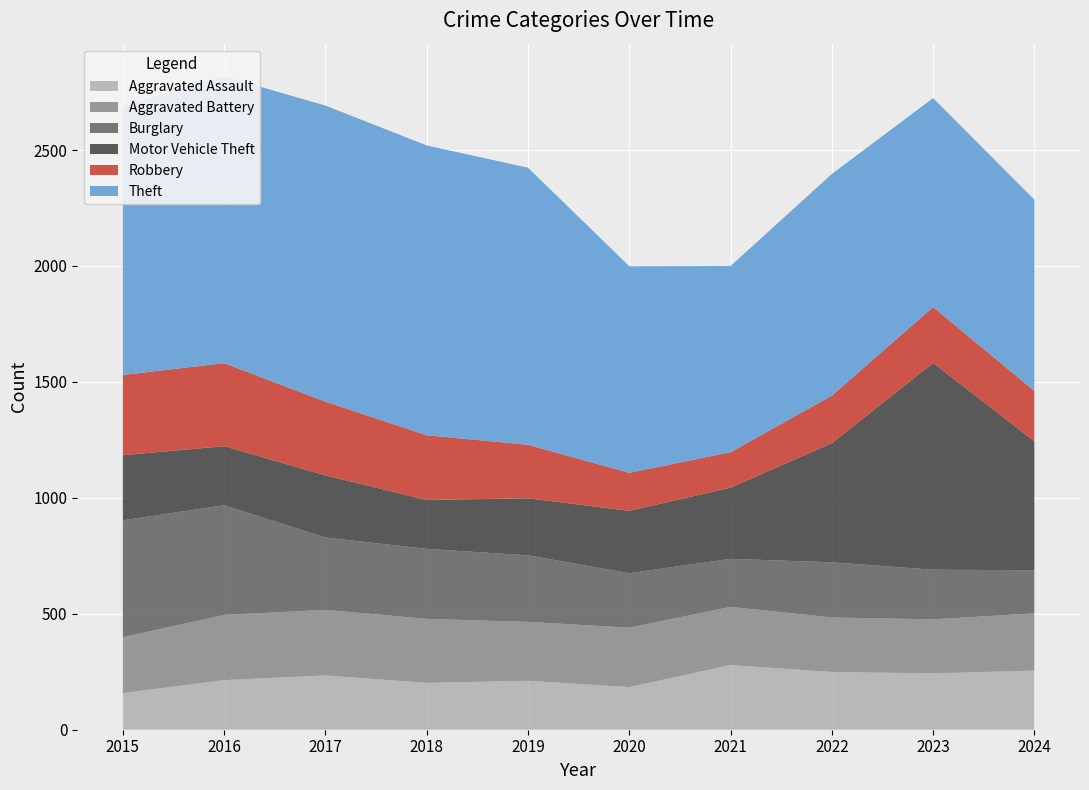

Reading left to right, transcribe all the data shown in this chart.

Aggravated Assault: 158	214	234	202	211	184	279	249	243	255
Aggravated Battery: 241	281	283	276	254	256	251	235	233	247
Burglary: 504	473	312	302	287	235	207	238	214	186
Motor Vehicle Theft: 281	255	268	211	246	269	307	514	892	556
Robbery: 346	358	318	279	231	164	153	205	241	217
Theft: 1160	1237	1277	1250	1195	891	803	956	901	825